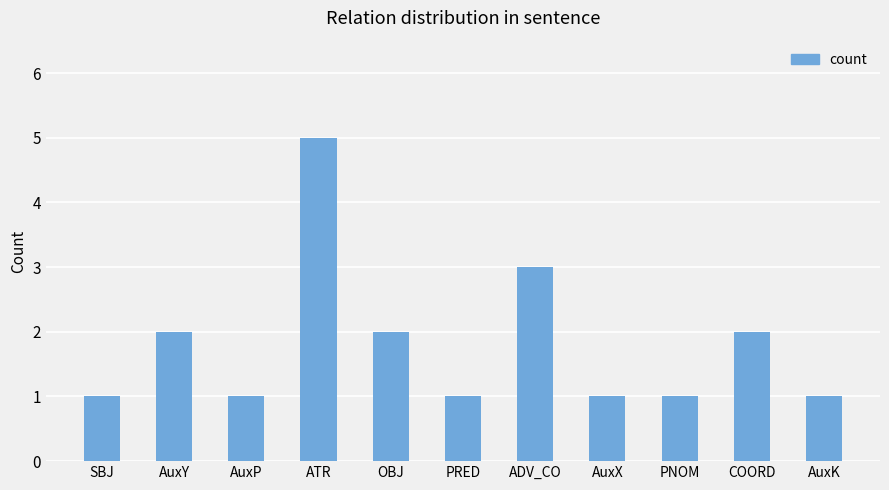

What is the ratio of the value at AuxX to the value at AuxP?

1.0